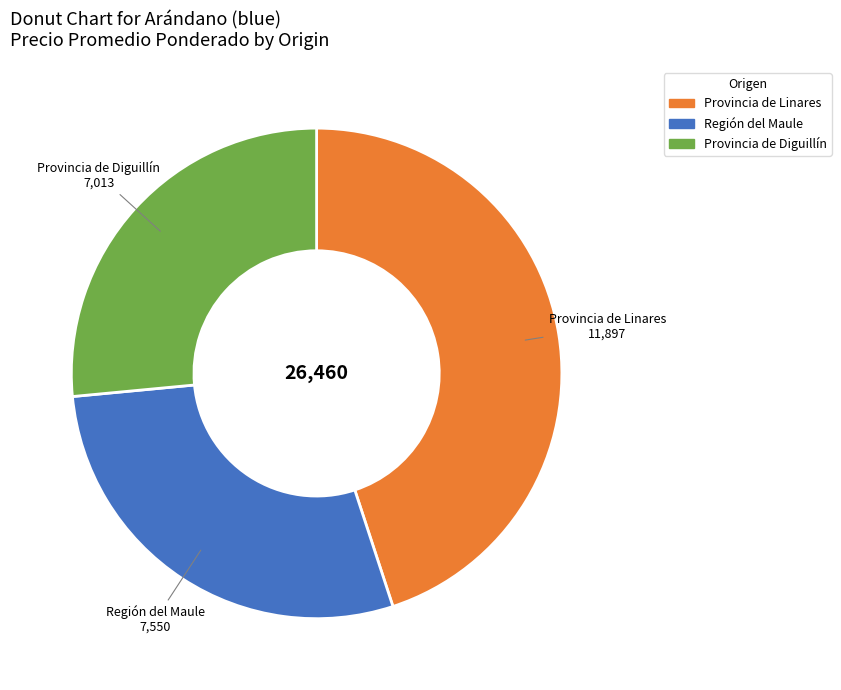

How many segments does this pie chart have?

3